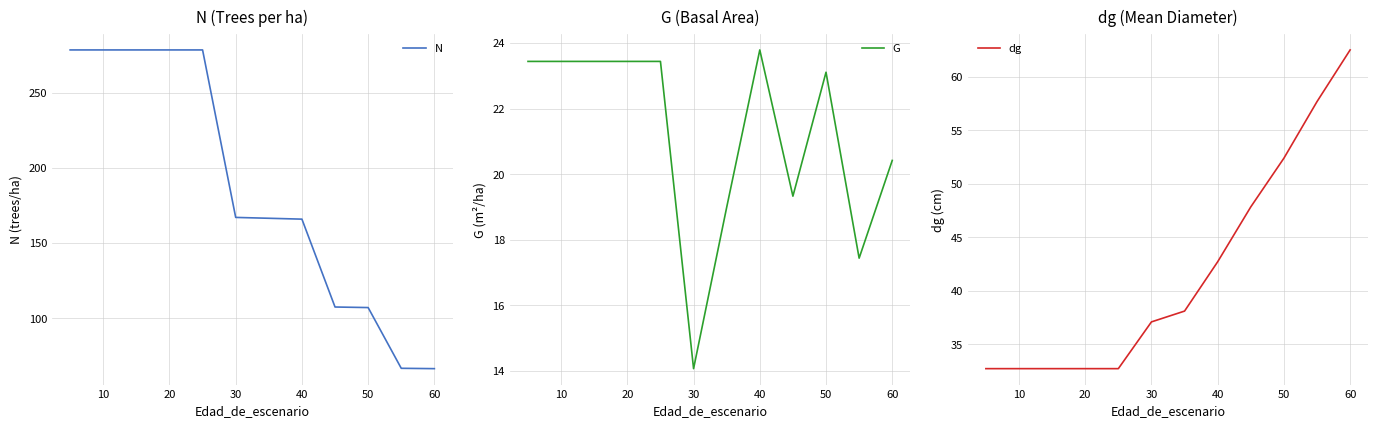

What is the maximum value for G?

23.8